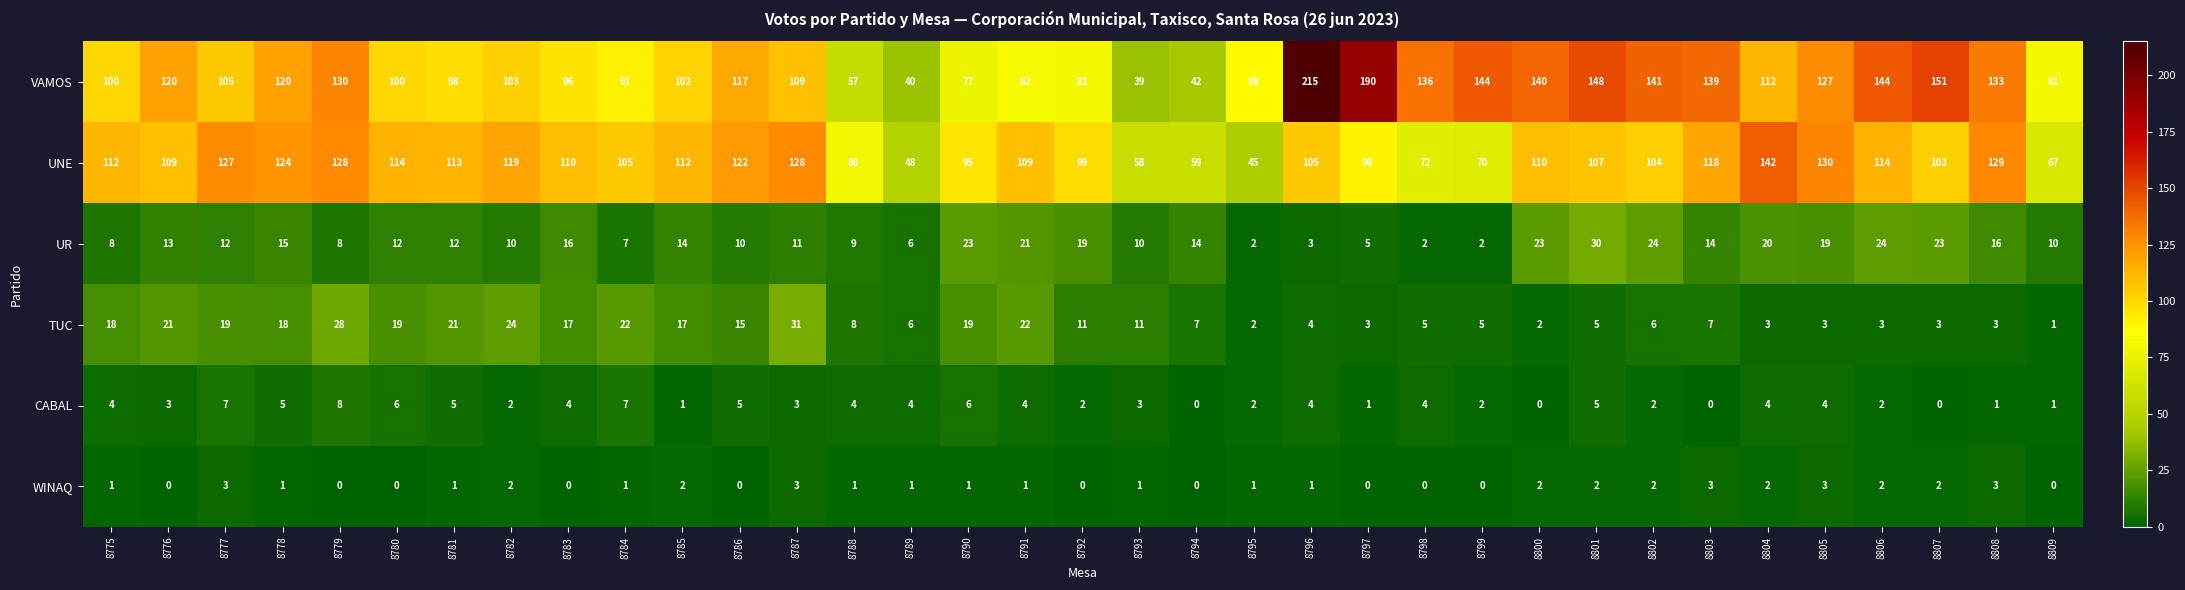

At which label is VAMOS closest to 127?

8805